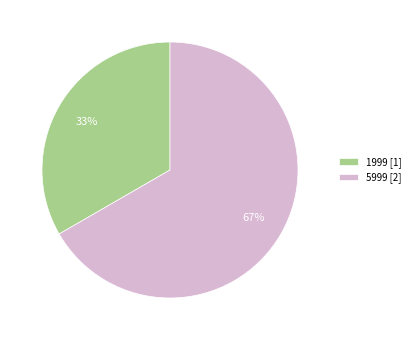

What percentage is the 1999 slice, to the nearest percent?

33%